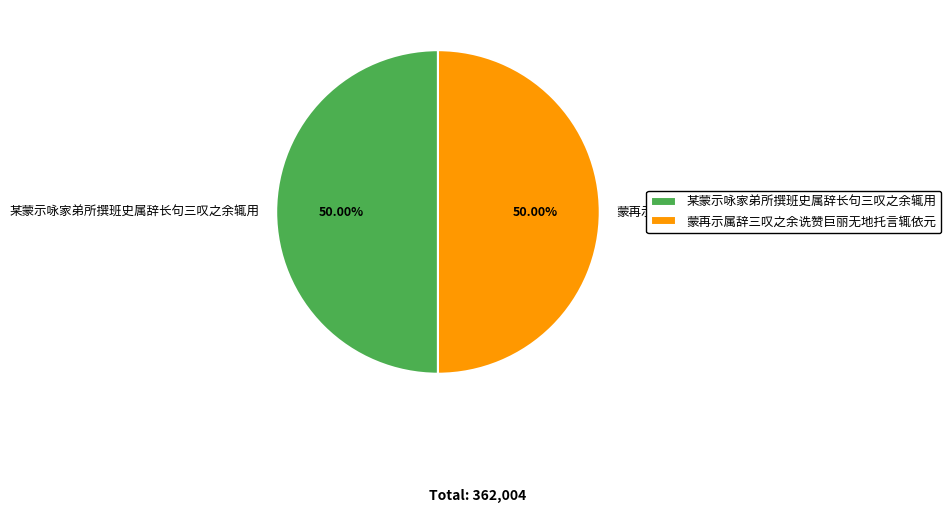

Count the number of slices in the pie.

2